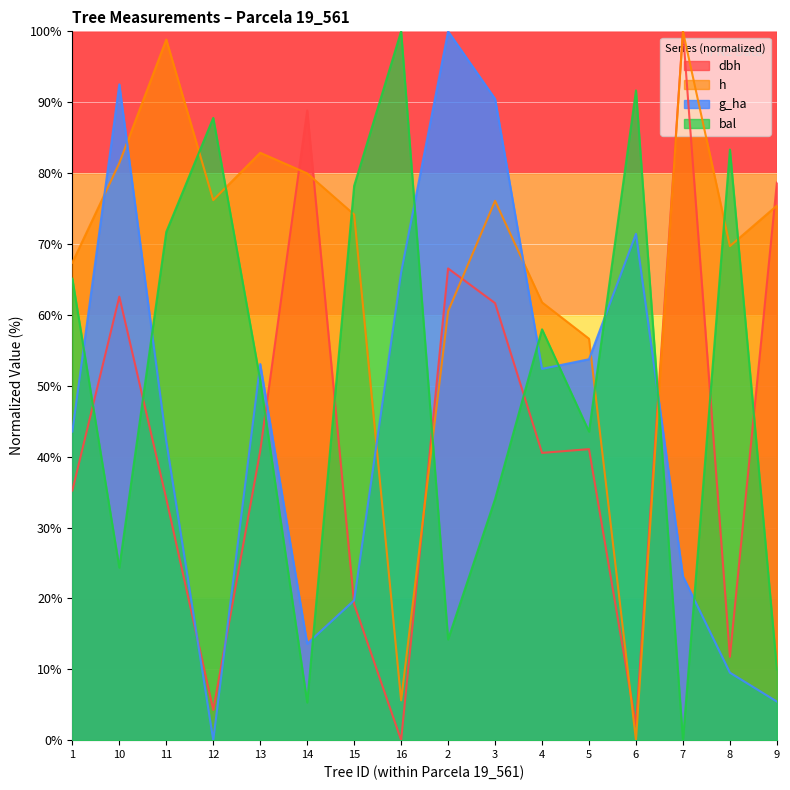

Rank the series by their maximum value, from highest to lowest.

dbh, h, bal, g_ha